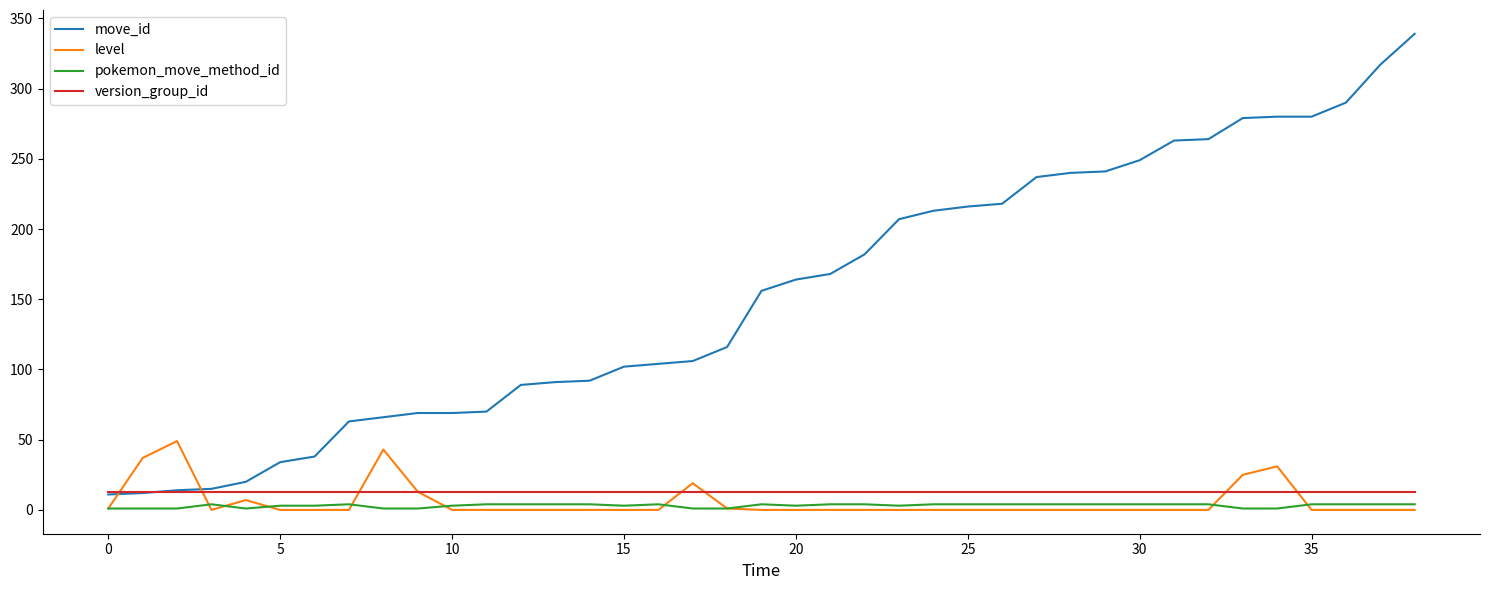

Which series has the widest spread of values?

move_id